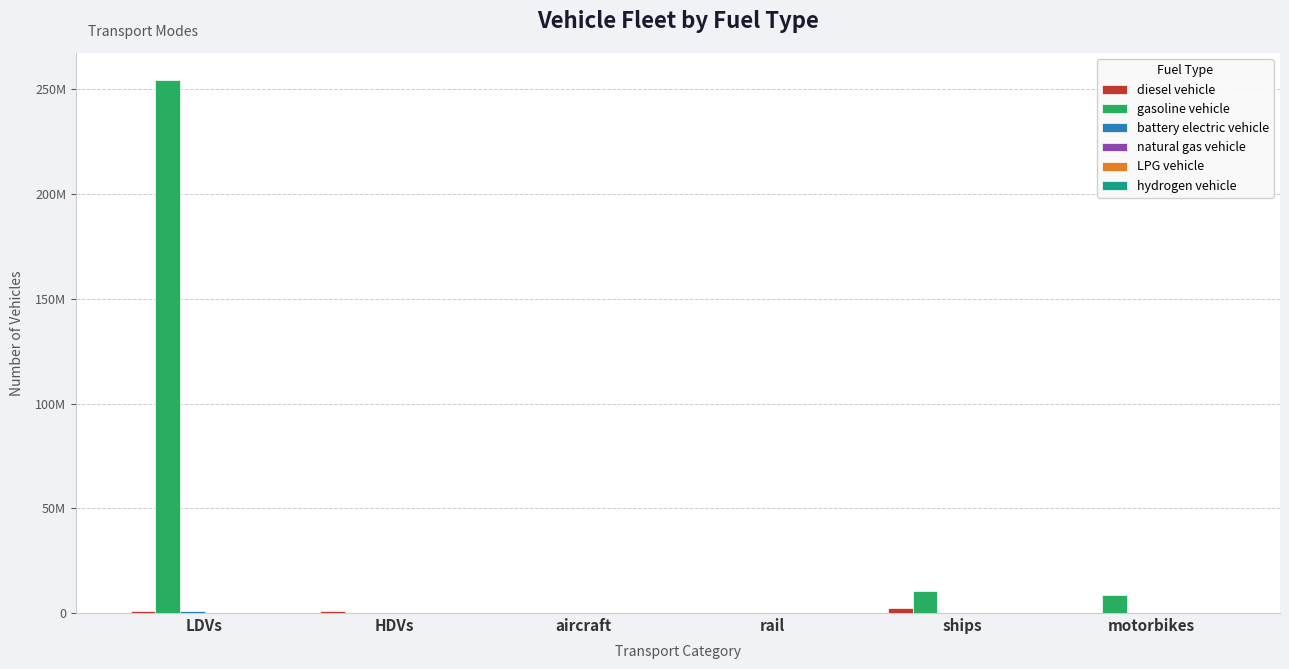

How many data points in battery electric vehicle are above 300?

2